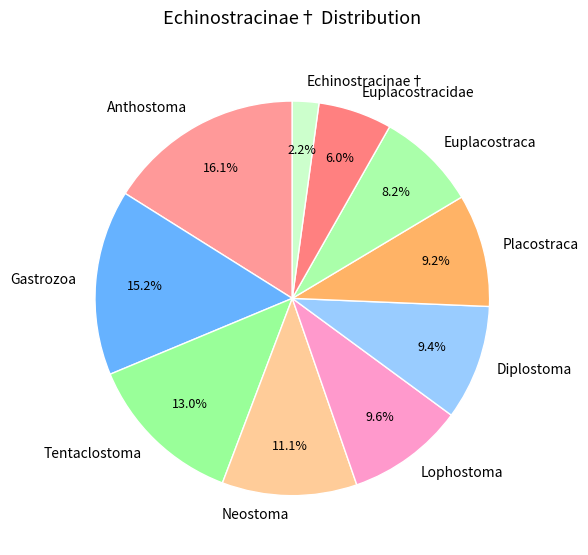

Which category has the biggest portion of the pie?

Anthostoma